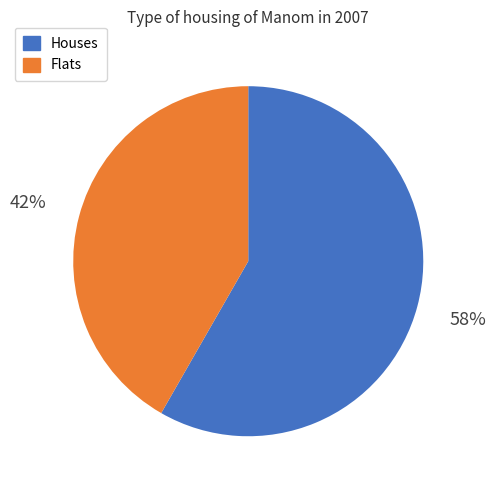

To the nearest percent, what is the average slice percentage?

50%